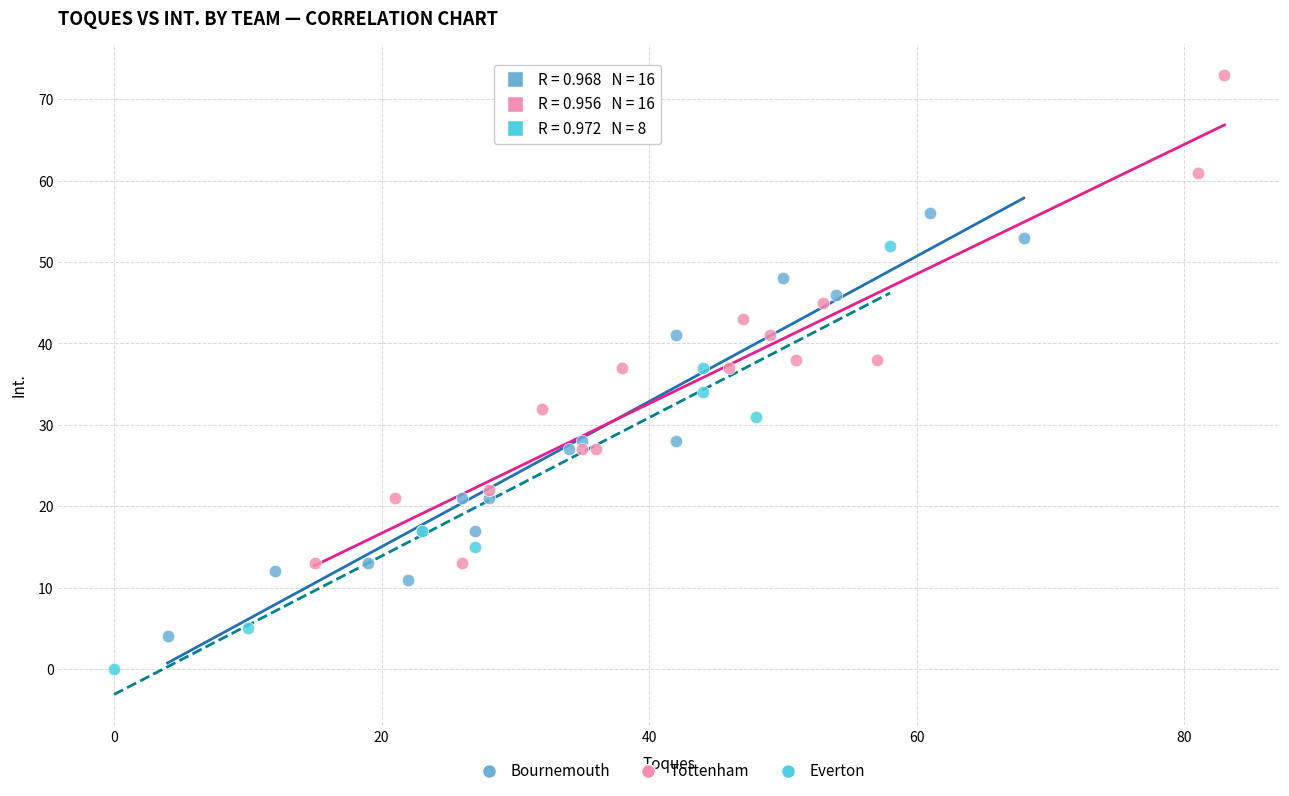

Which series reaches the minimum Y coordinate?

Everton